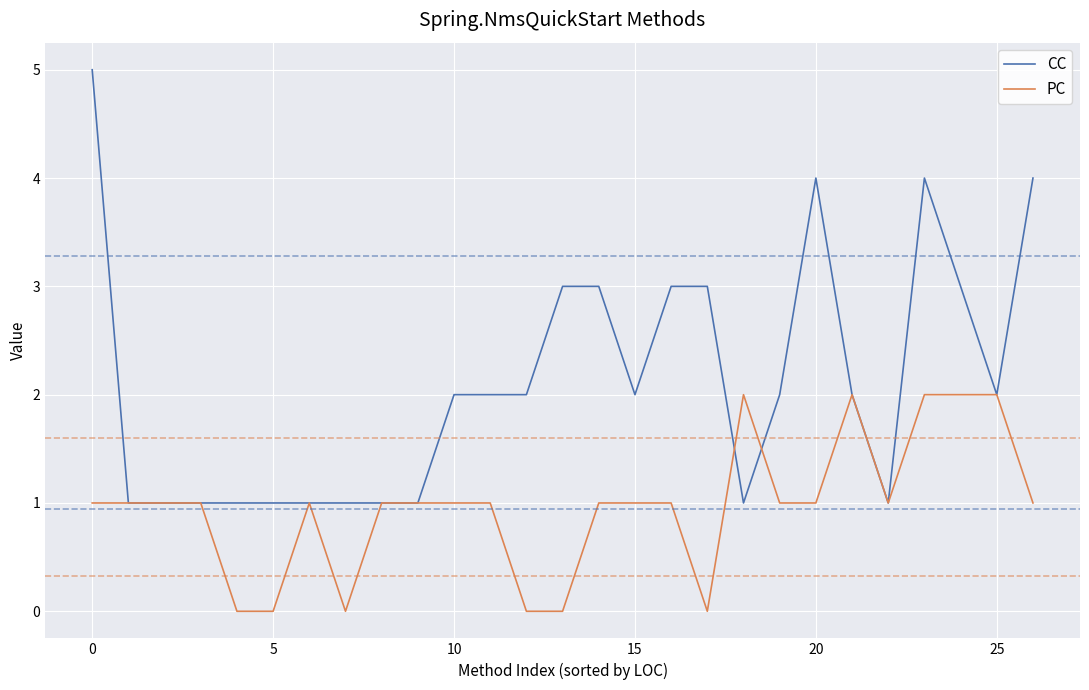

Count the number of categories in the chart.

27